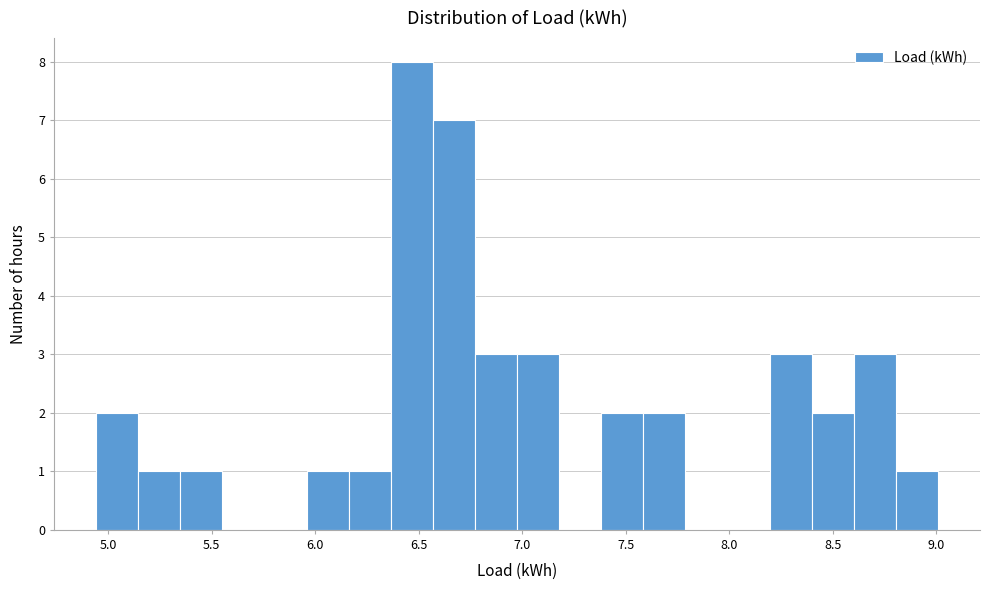

Reading left to right, transcribe this chart: for each bar, give the range it covers on the x-axis and its height. Neither the bar edges nor the heights are printed on the chart, so give them approximately, as read against the axes.

4.95 to 5.15: 2
5.15 to 5.35: 1
5.35 to 5.55: 1
5.55 to 5.75: 0
5.75 to 5.95: 0
5.95 to 6.15: 1
6.15 to 6.35: 1
6.35 to 6.55: 8
6.55 to 6.75: 7
6.75 to 6.95: 3
6.95 to 7.20: 3
7.20 to 7.40: 0
7.40 to 7.60: 2
7.60 to 7.80: 2
7.80 to 8.00: 0
8.00 to 8.20: 0
8.20 to 8.40: 3
8.40 to 8.60: 2
8.60 to 8.80: 3
8.80 to 9.00: 1